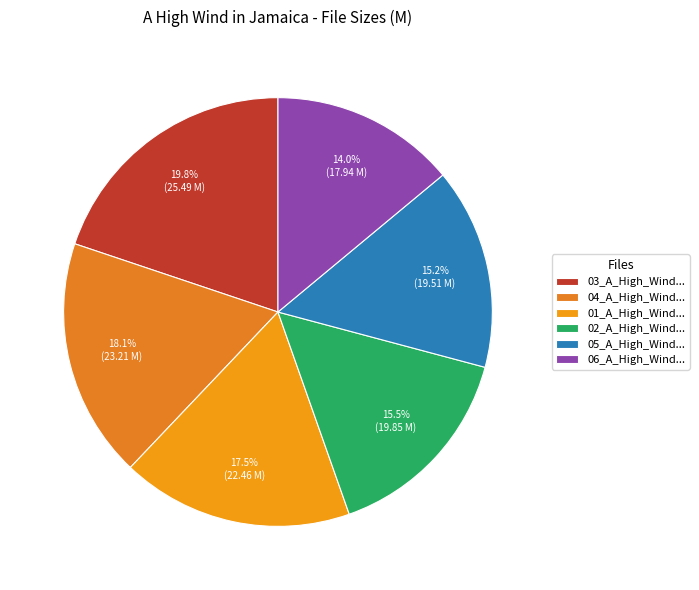

Count the number of slices in the pie.

6